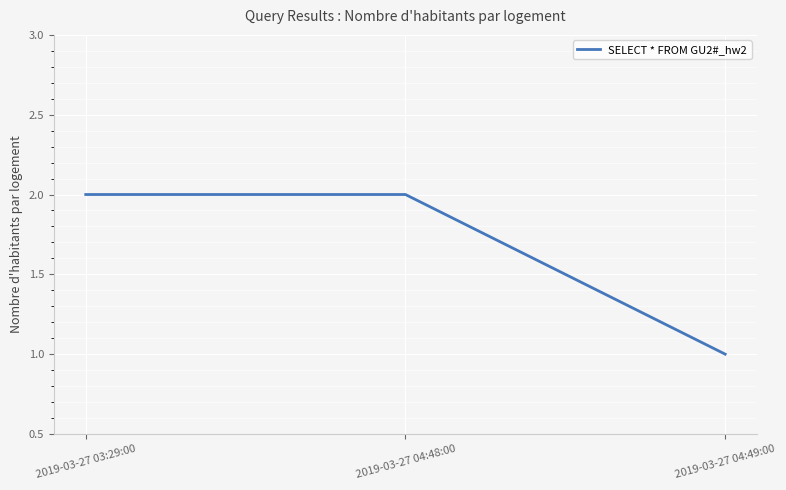

Which has a higher value, 2019-03-27 04:48:00 or 2019-03-27 04:49:00?

2019-03-27 04:48:00